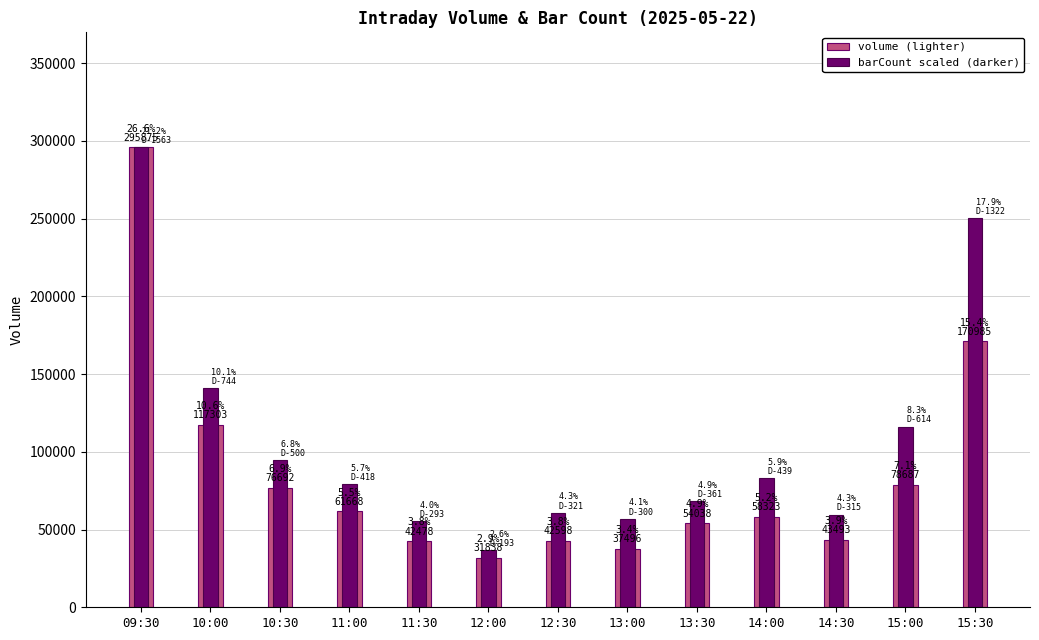

What is the greatest value displayed?

295875.0